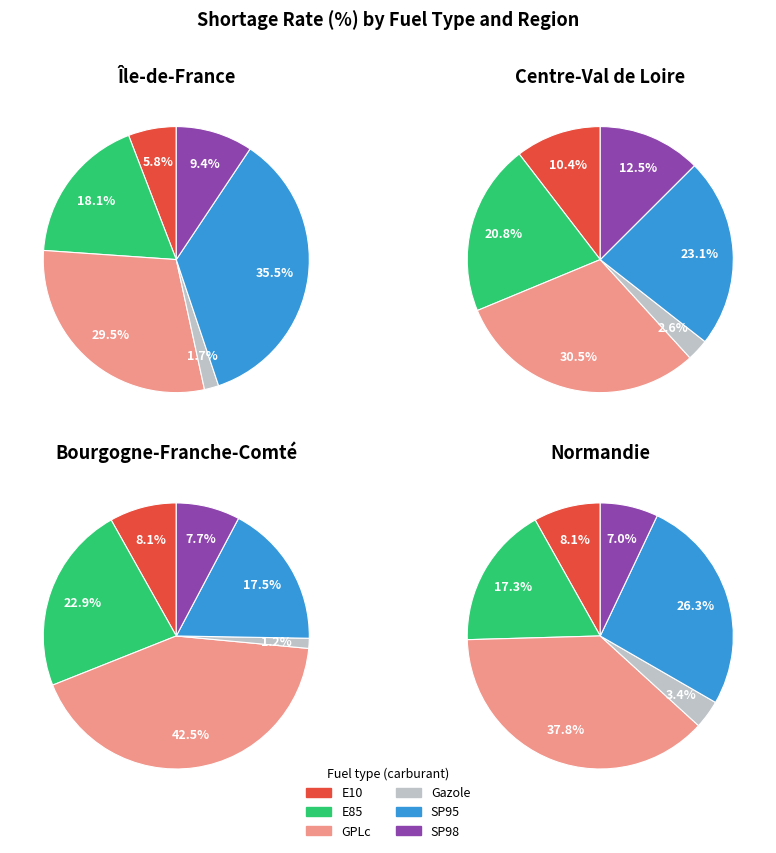

Rank the series at Gazole from lowest to highest value.

Bourgogne-Franche-Comté, Île-de-France, Centre-Val de Loire, Normandie